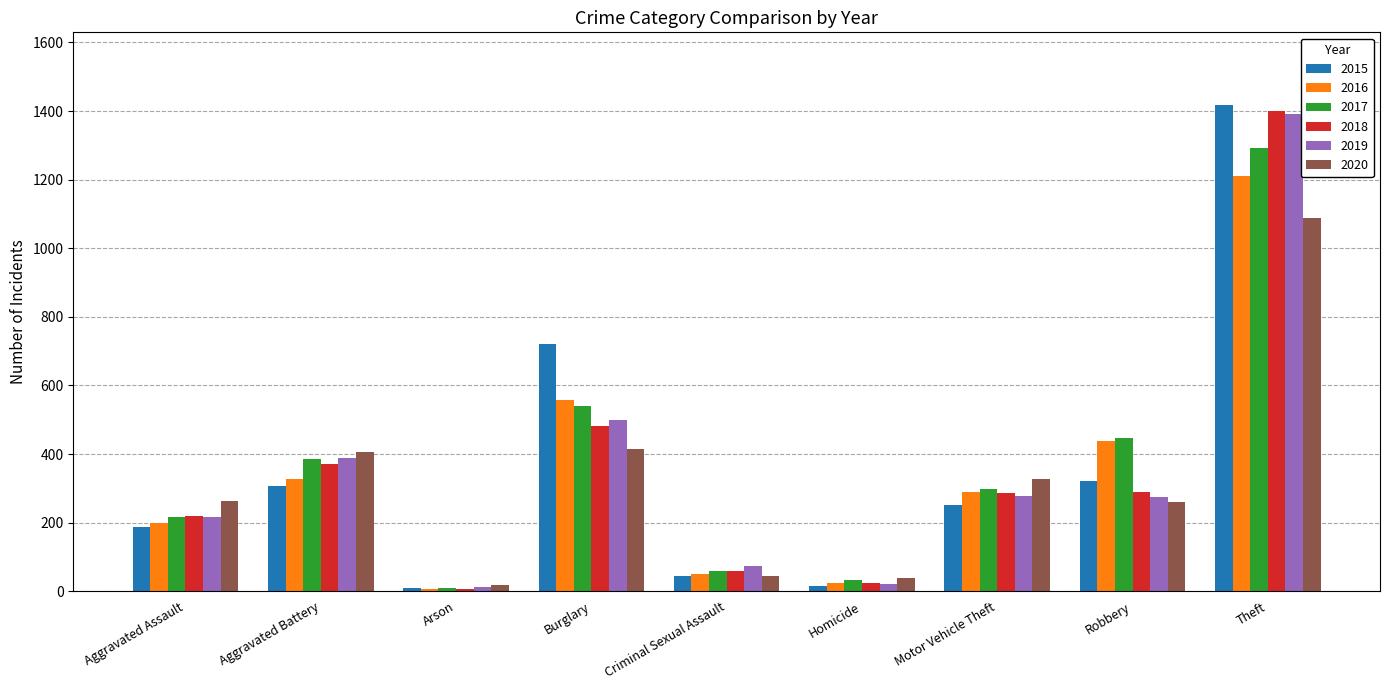

Between Burglary and Criminal Sexual Assault, which series saw the biggest shift?

2015